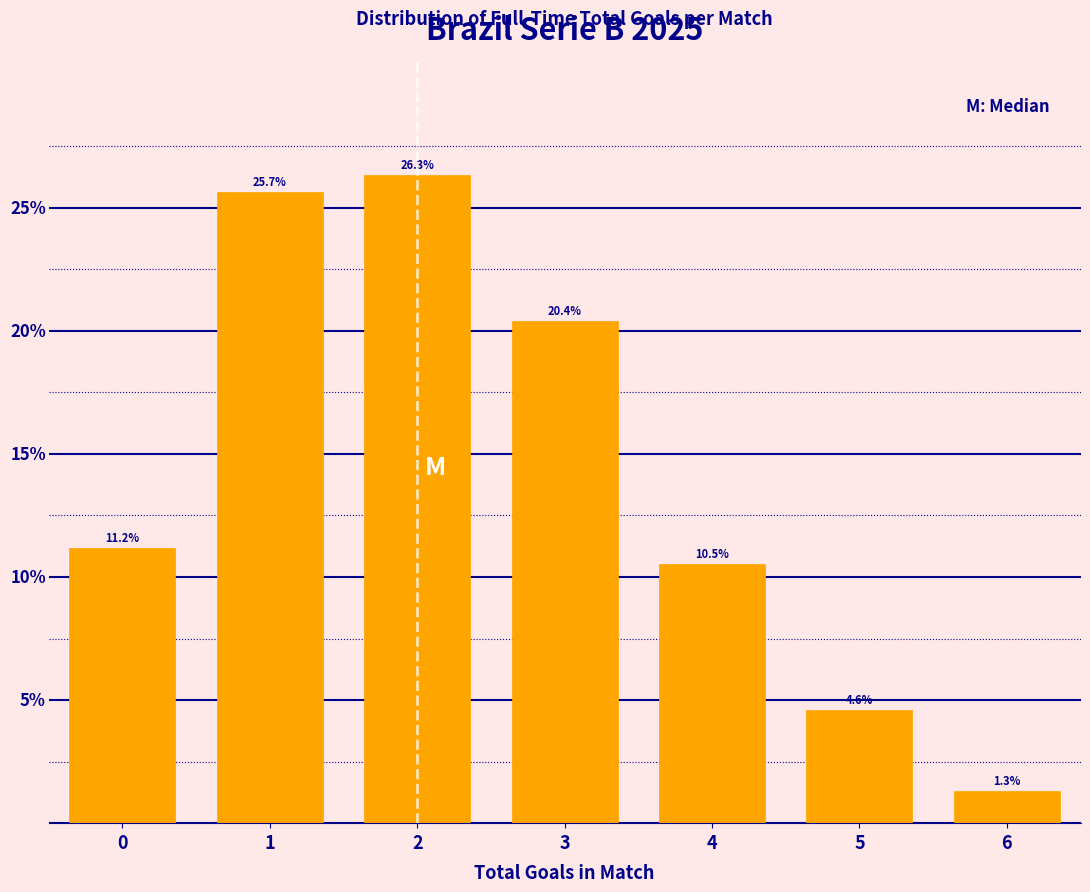

Rank the categories by value from highest to lowest.

2, 1, 3, 0, 4, 5, 6